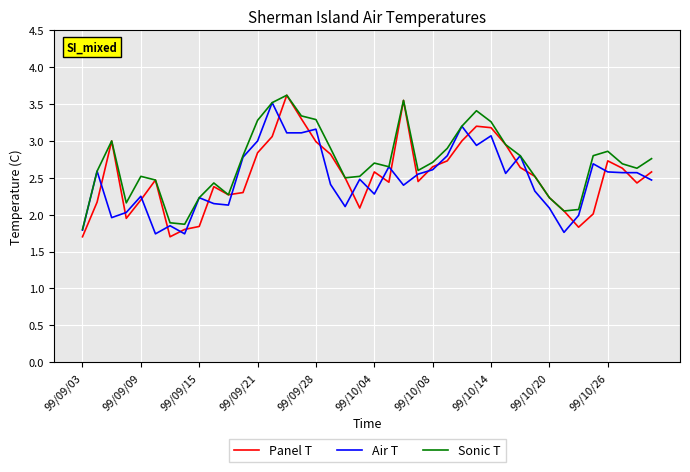

What is the difference between the maximum and minimum values in the Air T series?

1.8